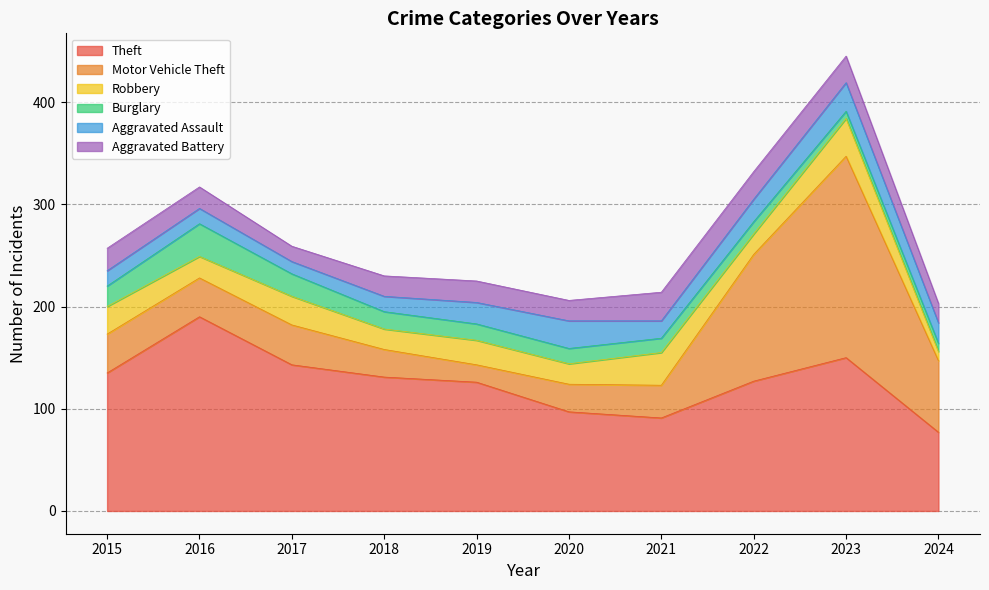

How many intersections are there between Motor Vehicle Theft and Aggravated Assault?

1